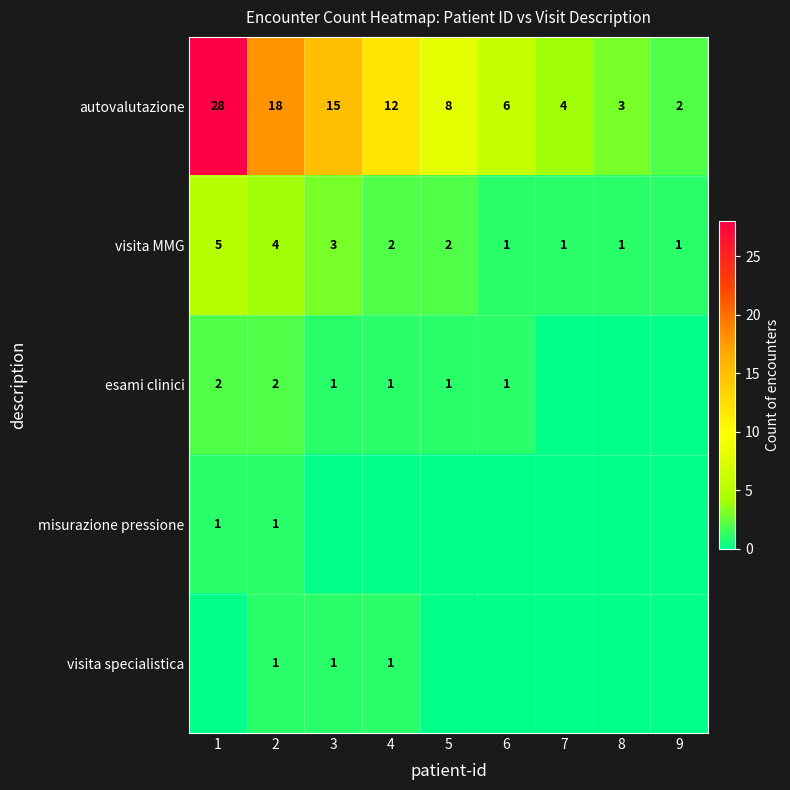

What is the sum of the autovalutazione values at 6 and 7?

10